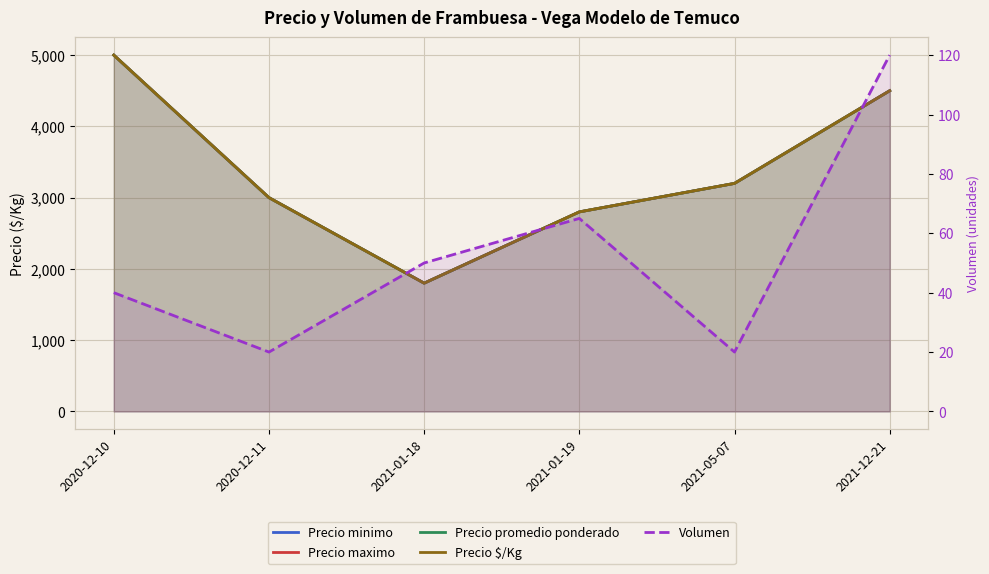

How many data points in Precio $/Kg are above 3200?

2